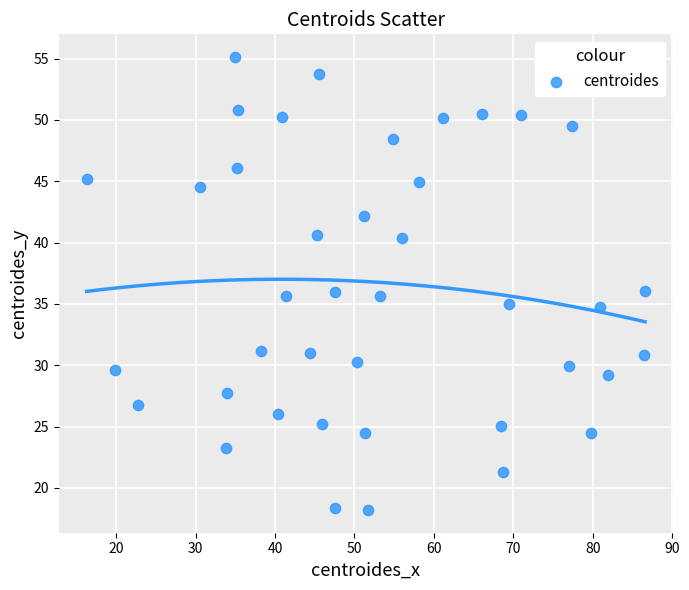

What is the range of X values (max minus min)?

70.3